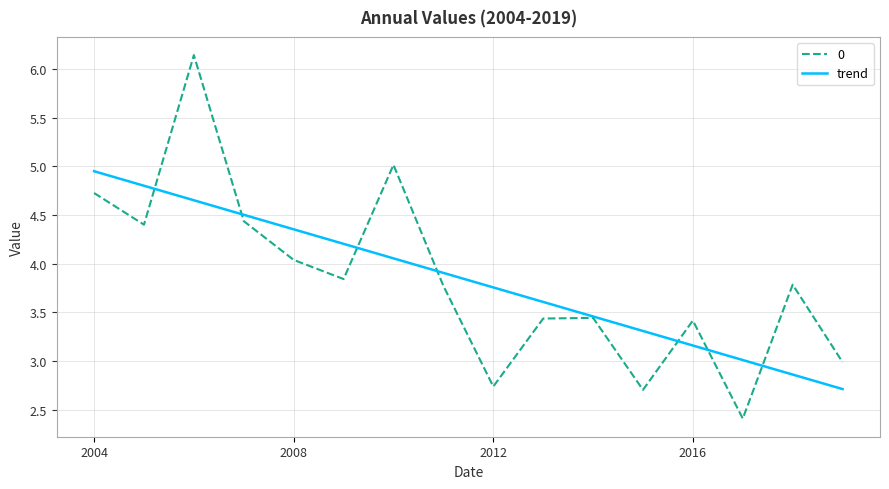

List the series in order of their peak value, lowest first.

trend, 0